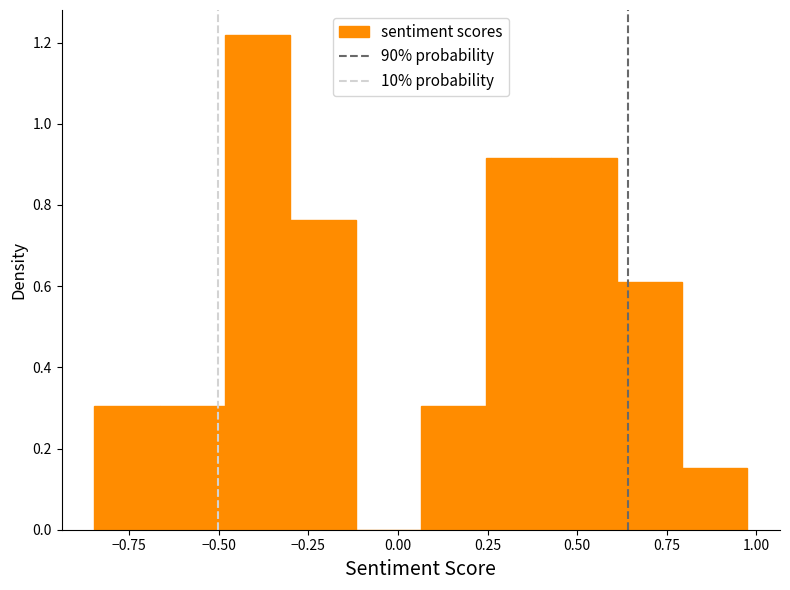

Around what value on the x-axis is the tallest bar? Give the approximate position of its centre, as read against the axis.

-0.40